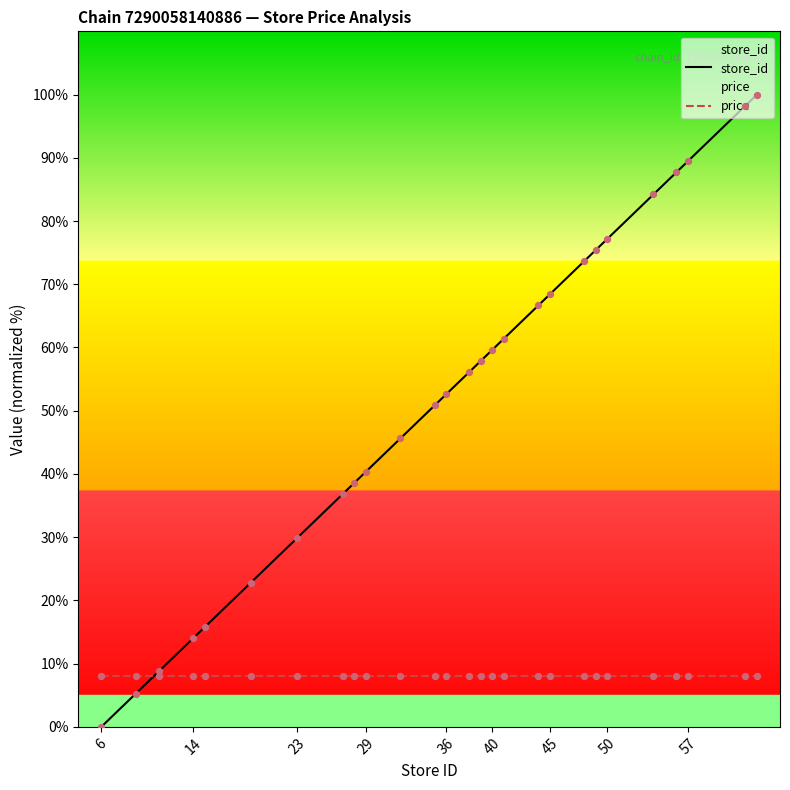

At how many categories does at least one series exceed 1?

27